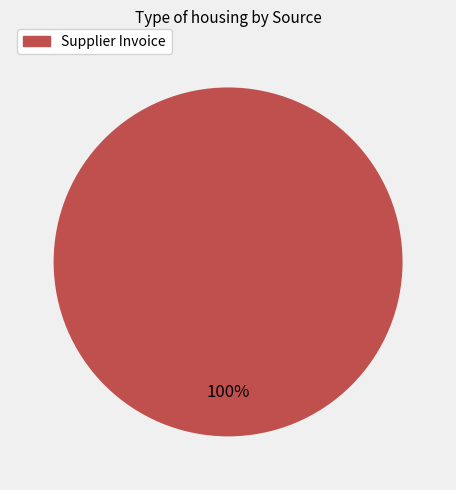

The Supplier Invoice slice represents 91% of the pie. True or false?

False